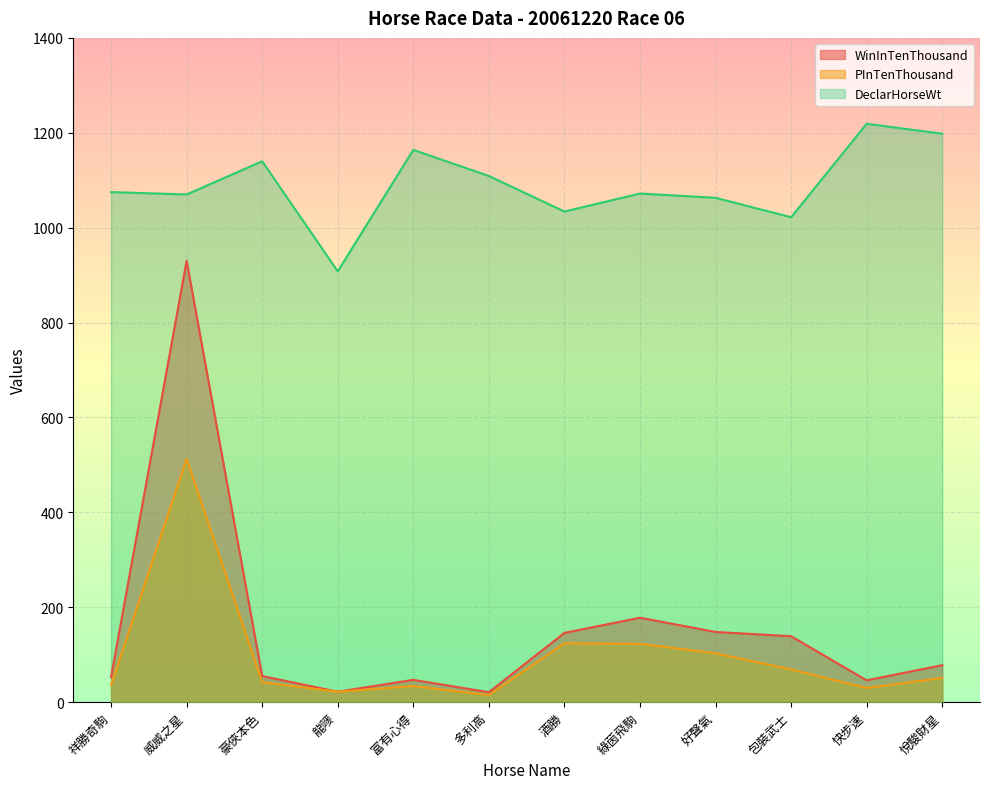

What is the spread (max minus min) of values at 多利高?

1094